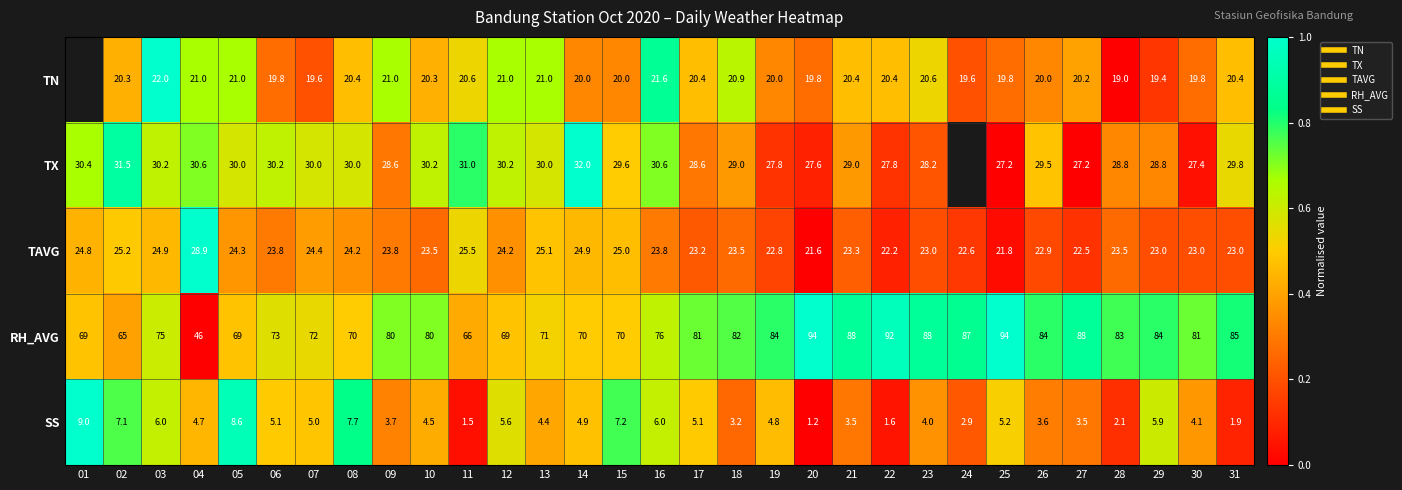

Is it true that RH_AVG equals 1.1 at 18?

False